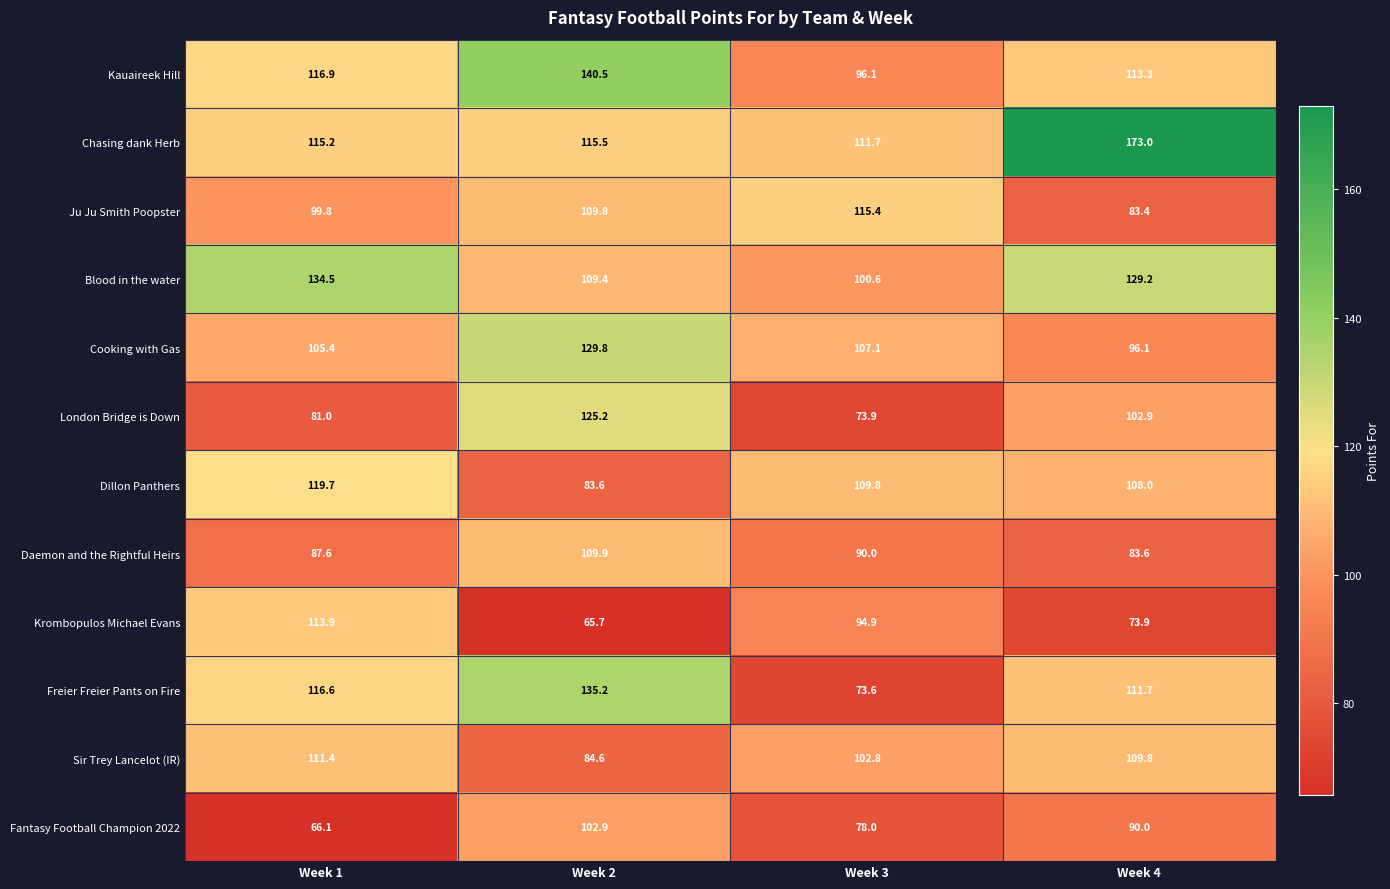

What is the sum of all Krombopulos Michael Evans values?

348.4